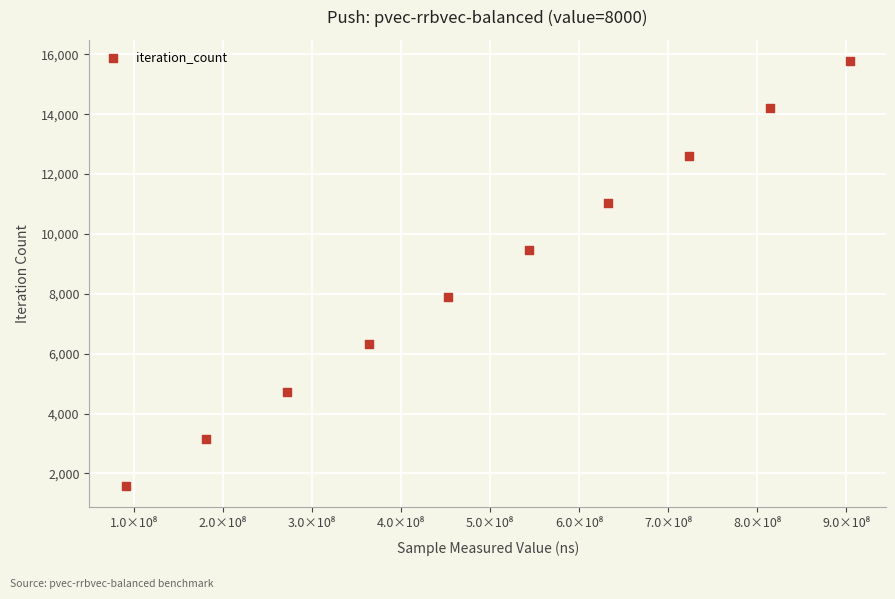

What is the range of X values (max minus min)?

813383382